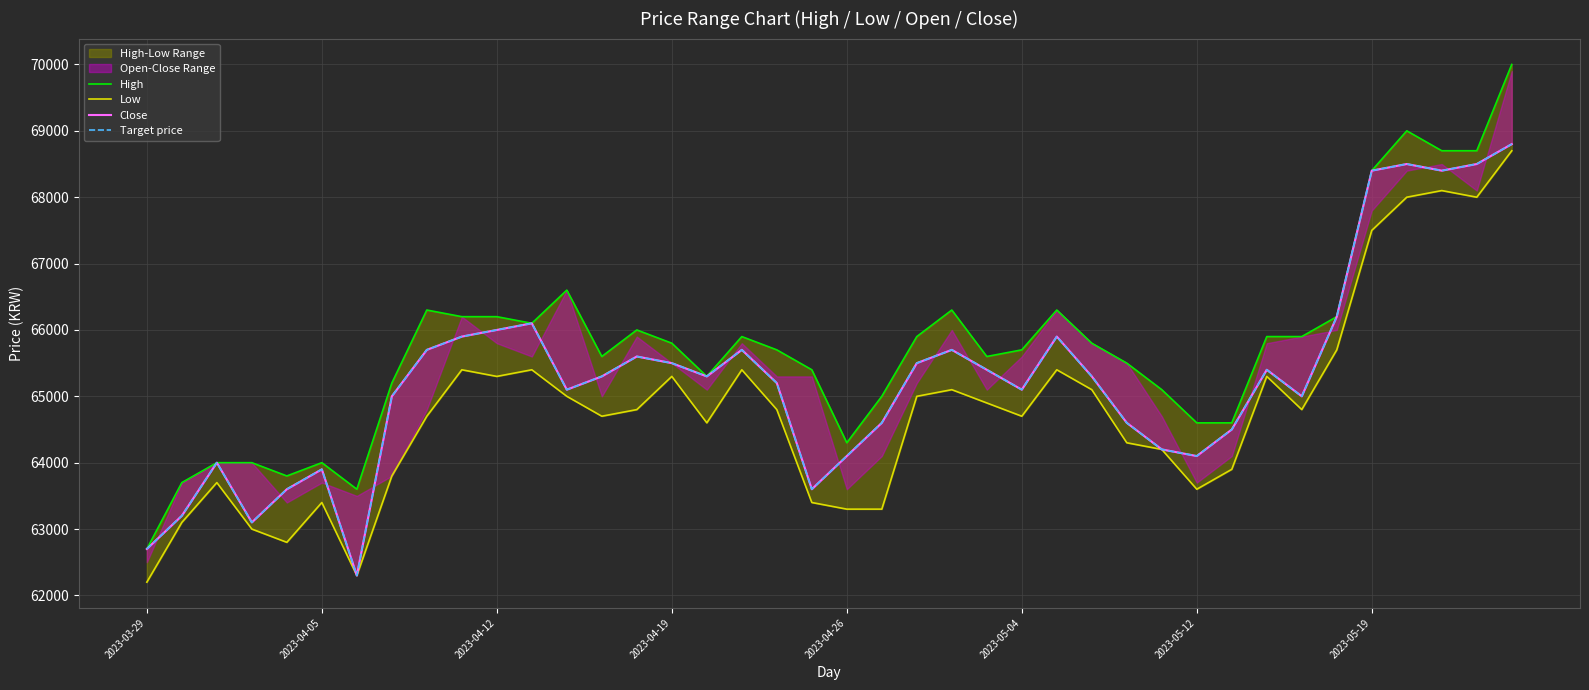

How many data points in Low are above 64800?

18